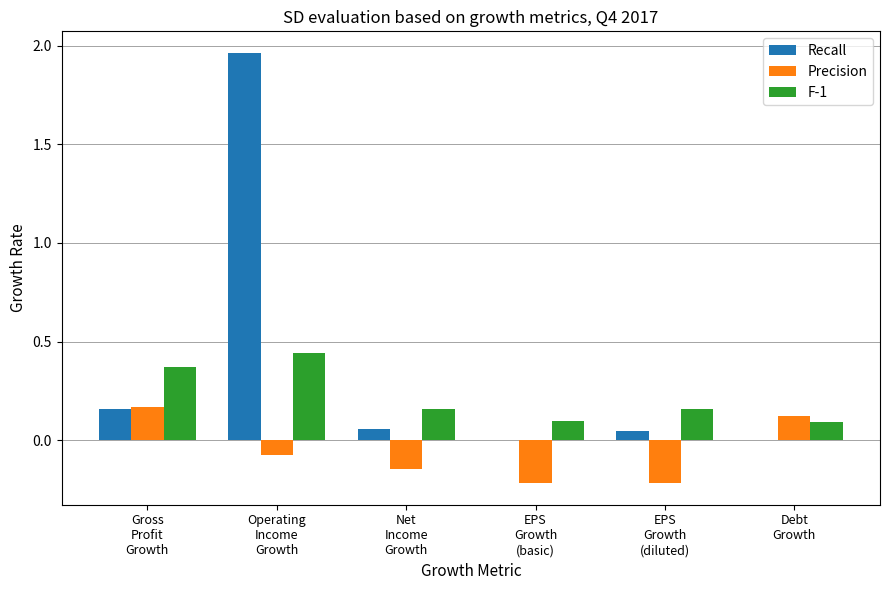

Which series has the largest total across all categories?

Recall